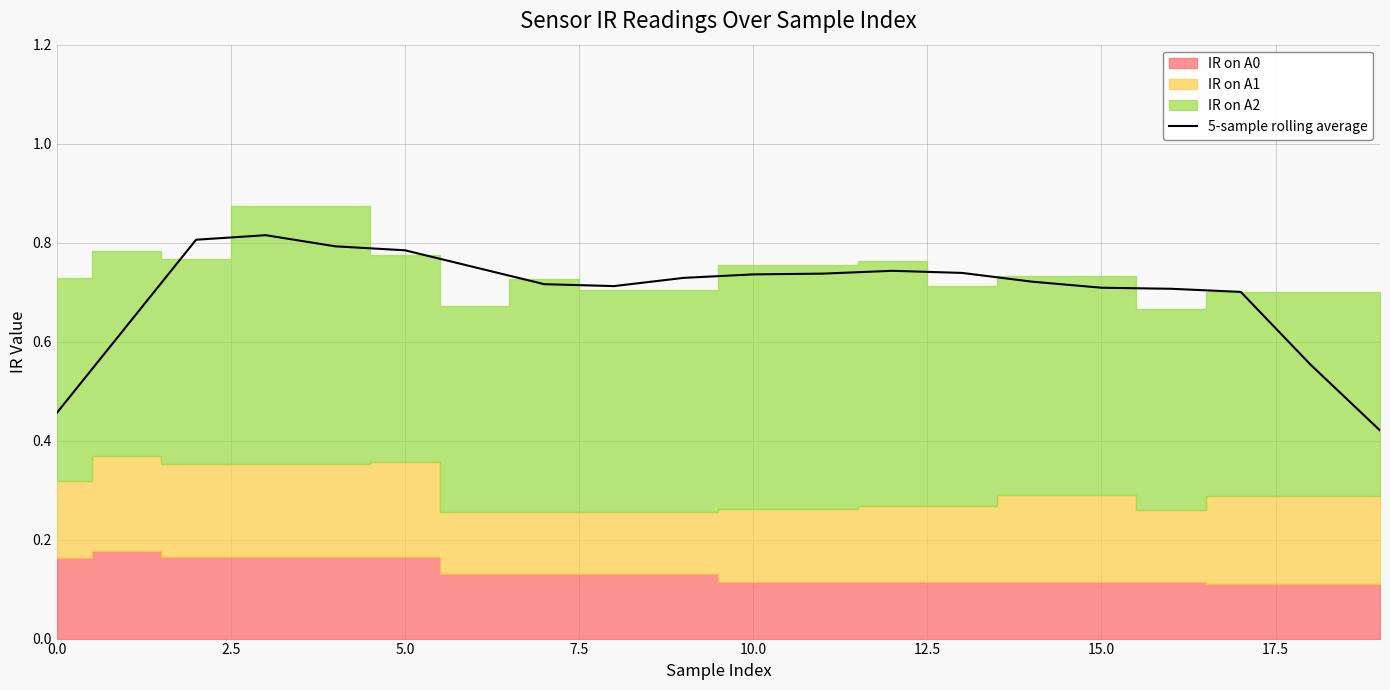

Which category has the lowest value across all series?

19